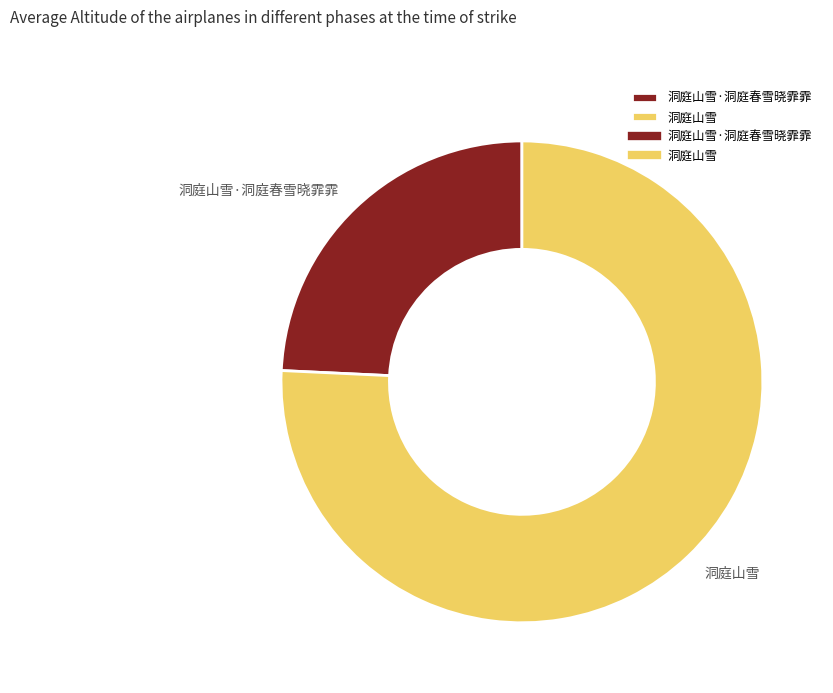

Rank the categories by value from lowest to highest.

洞庭山雪·洞庭春雪晓霏霏, 洞庭山雪